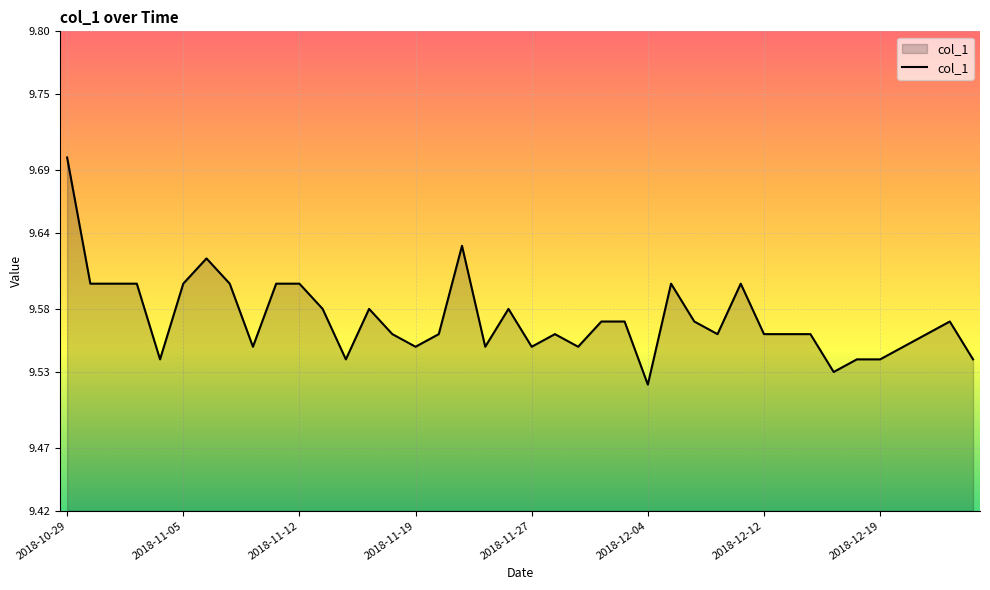

What is the greatest value displayed?

9.7